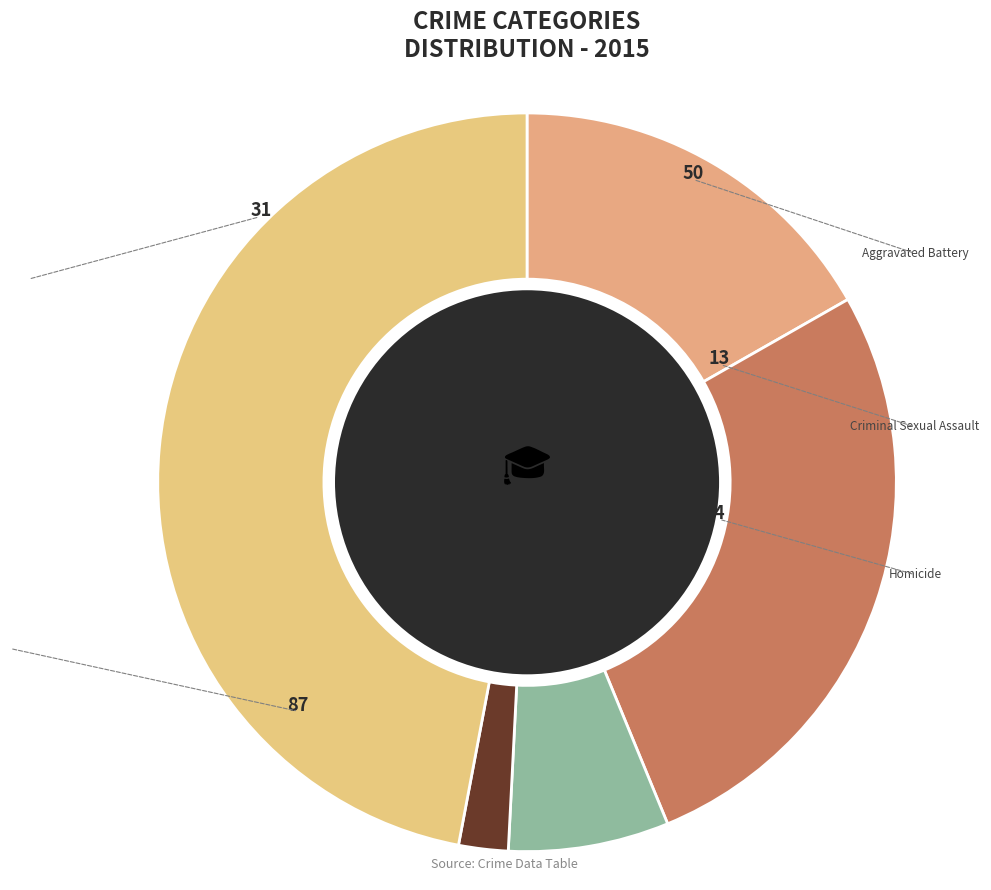

Rank the categories by value from lowest to highest.

Homicide, Criminal Sexual Assault, Aggravated Assault, Aggravated Battery, Robbery